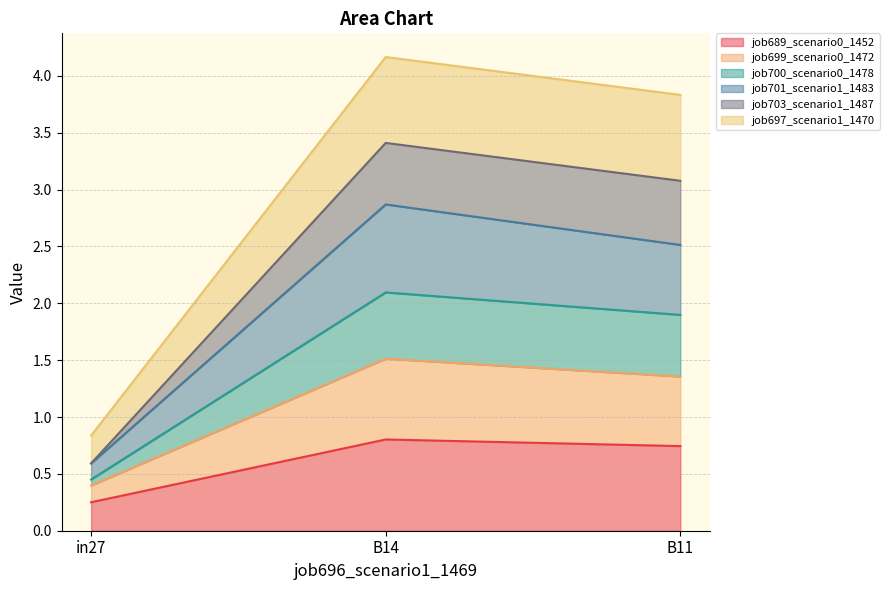

Which category has the lowest value across all series?

in27